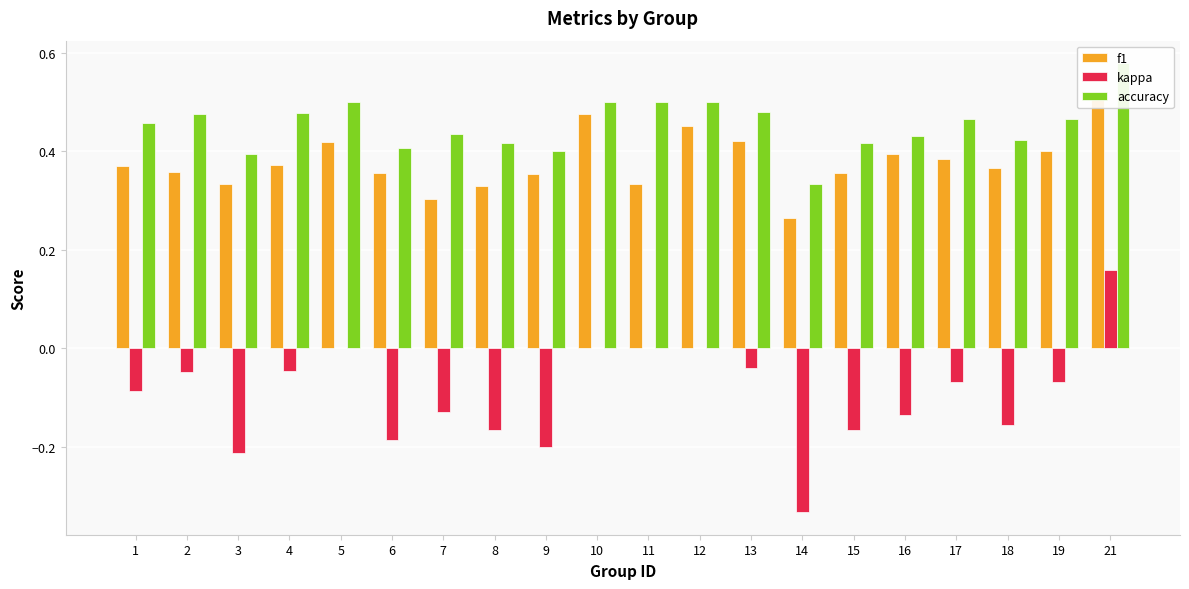

Which has a higher value, 4 or 5?

5